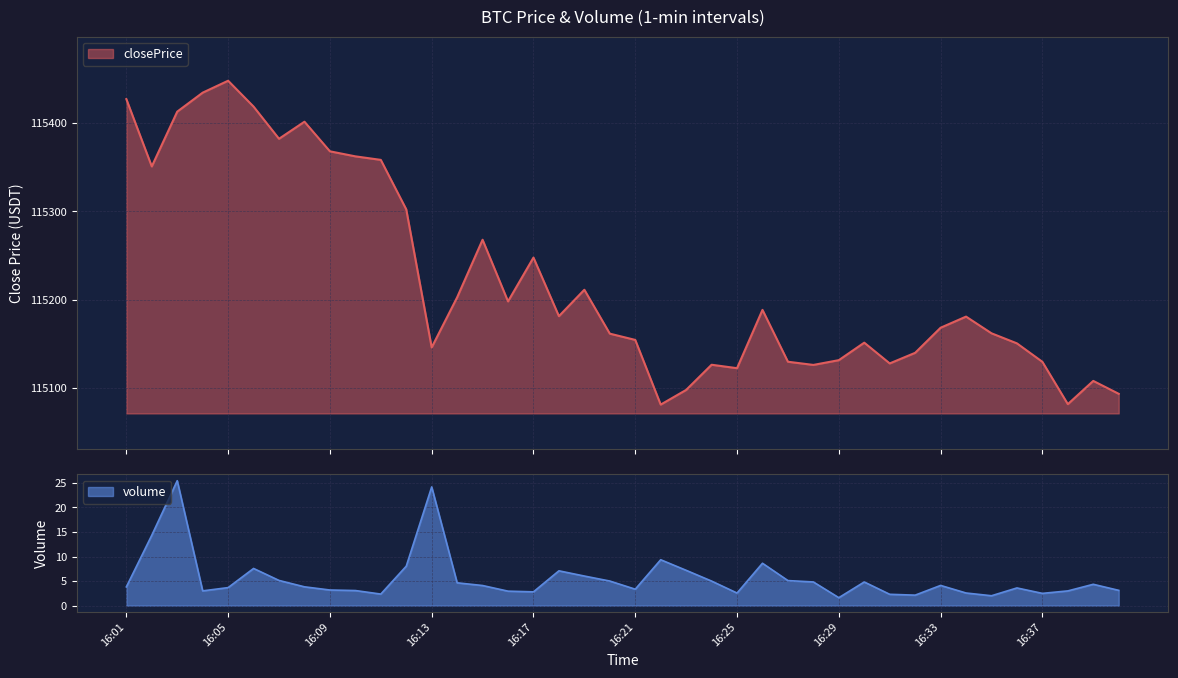

What is the maximum value for closePrice?

115447.9